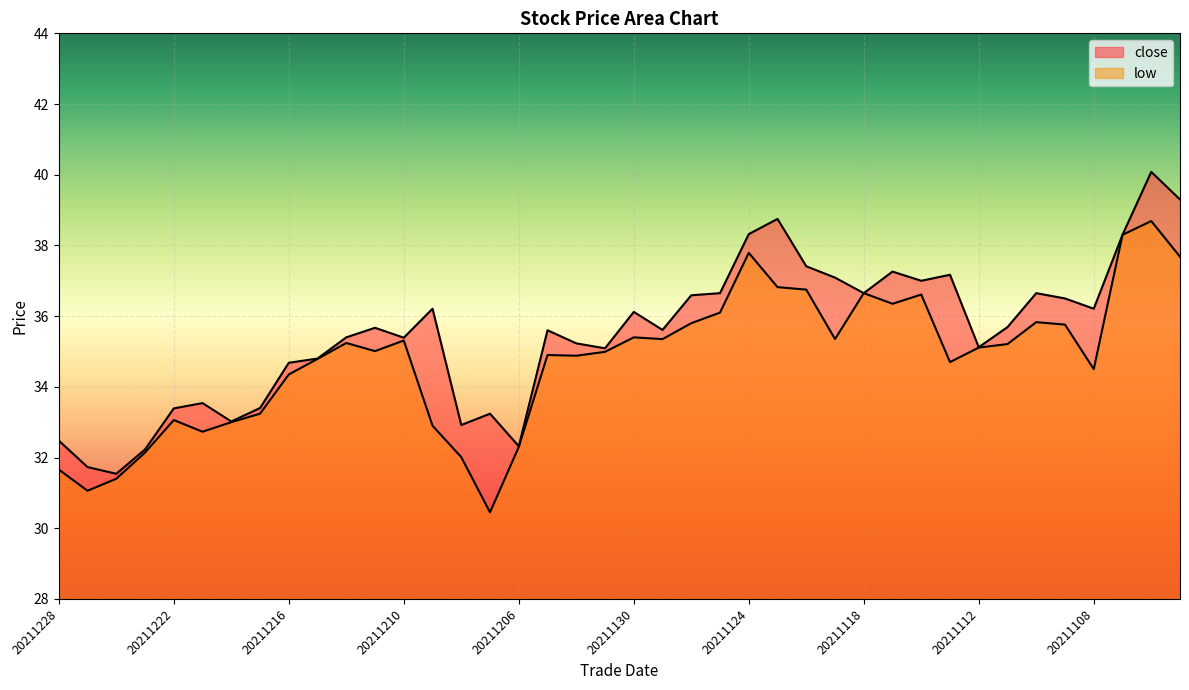

What is the maximum value for low?

38.7